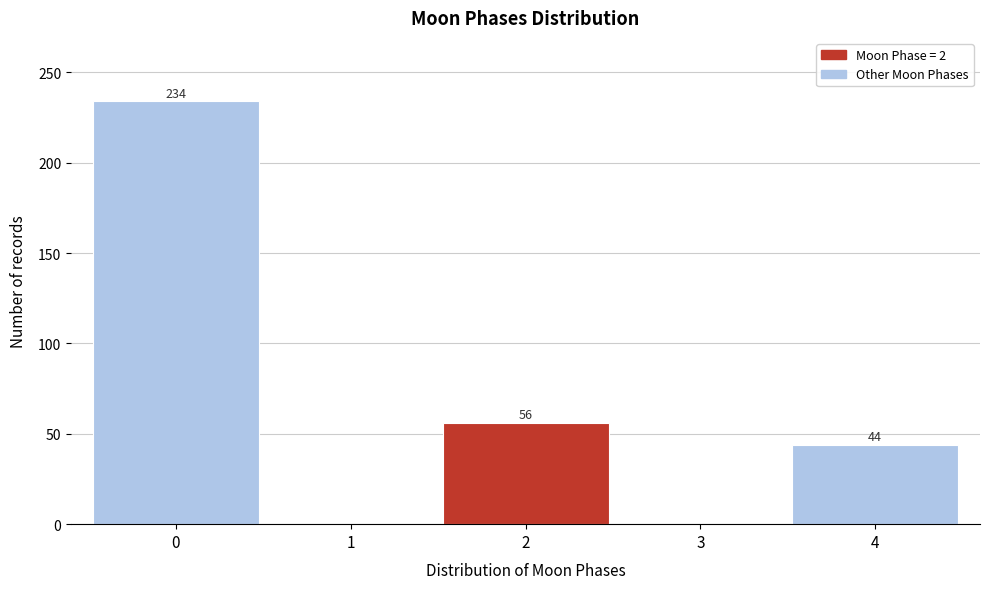

Reading left to right, extract all data points from this chart.

0=234	1=0	2=56	3=0	4=44